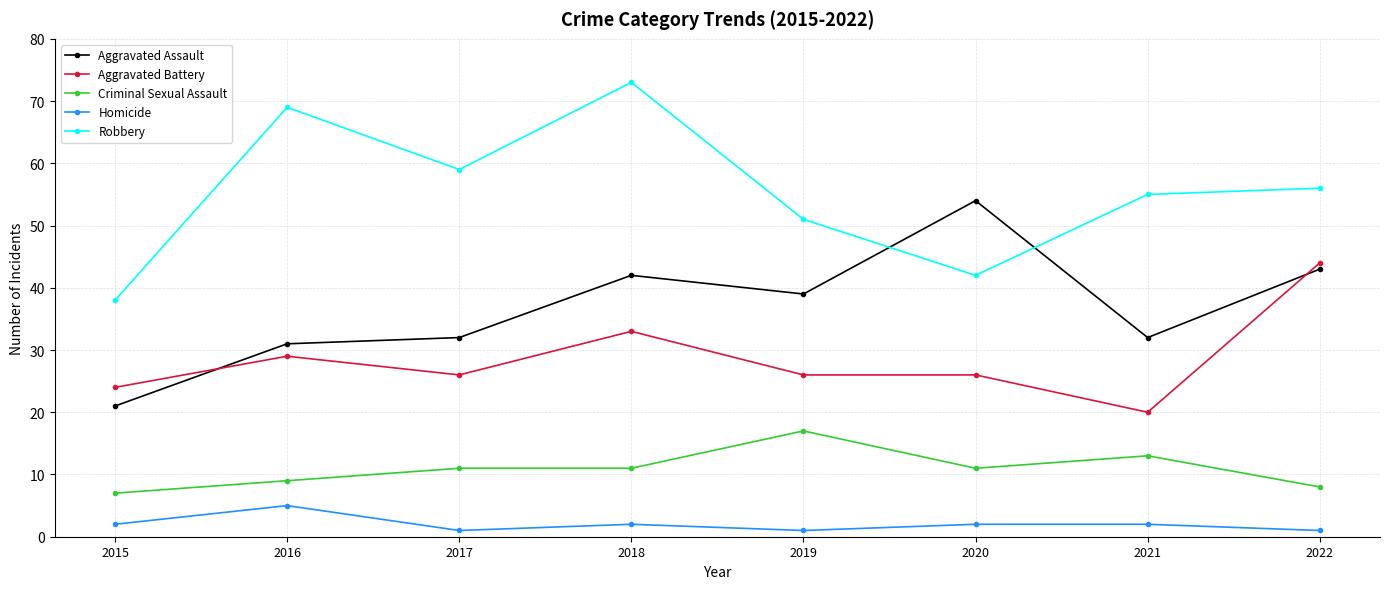

What is the maximum value shown in the chart?

73